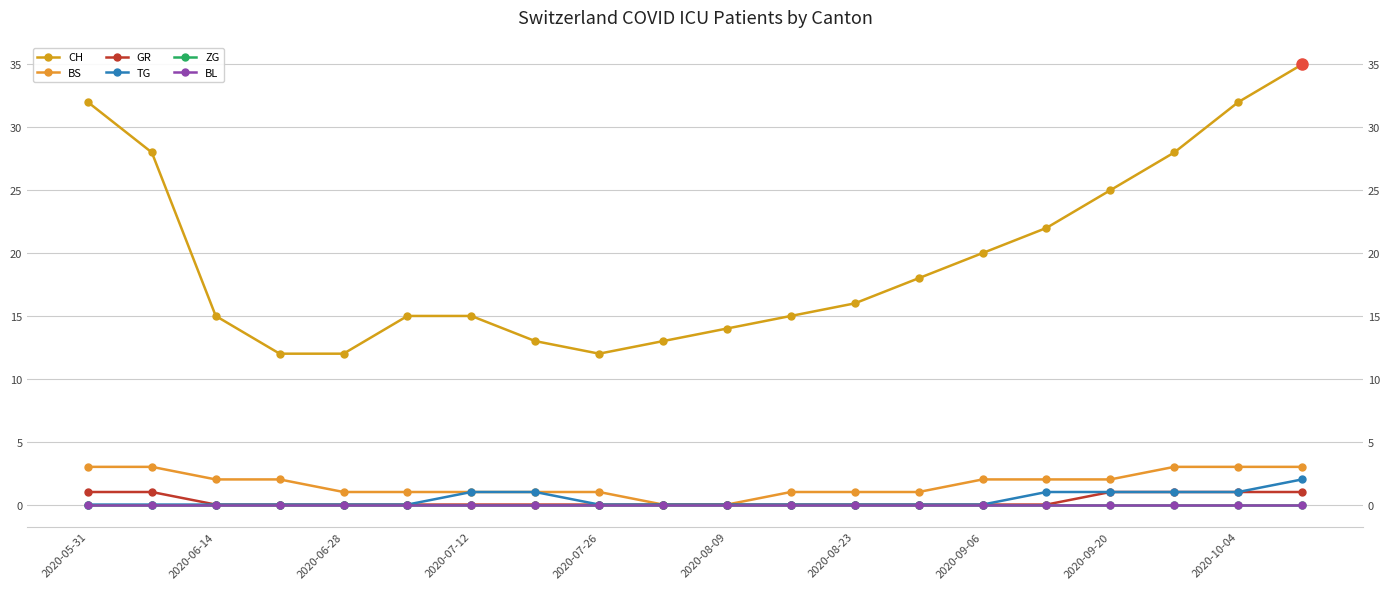

What is the sum of all BS values?

33